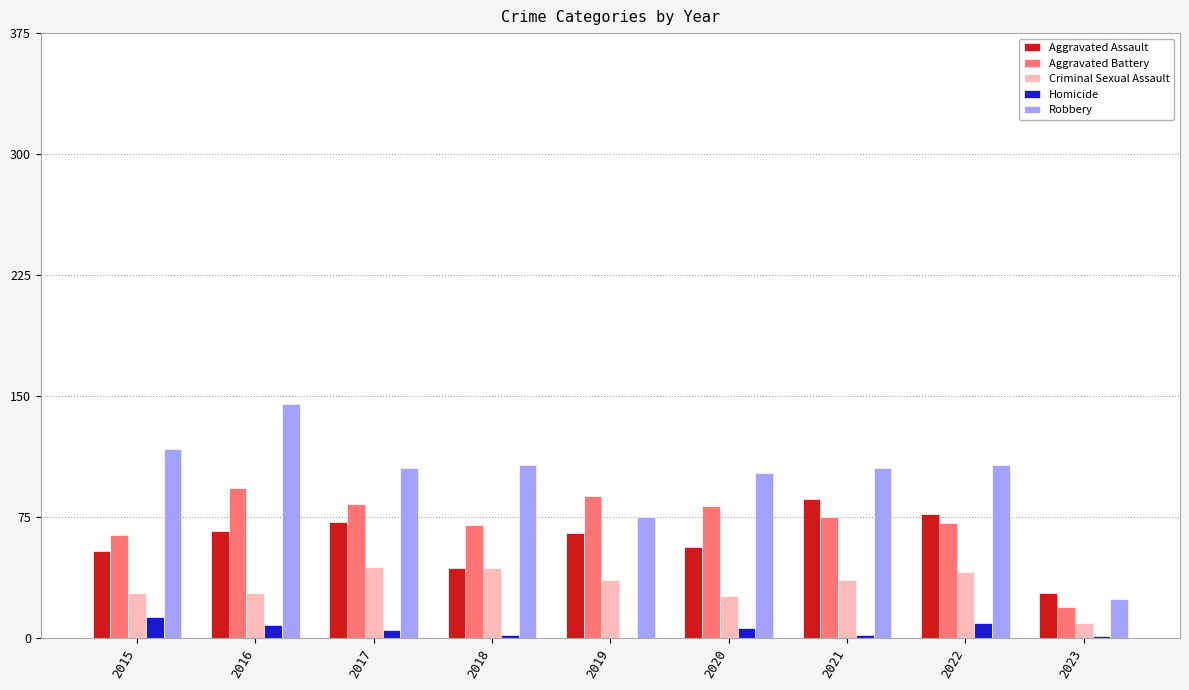

What is the sum of all Aggravated Assault values?

547